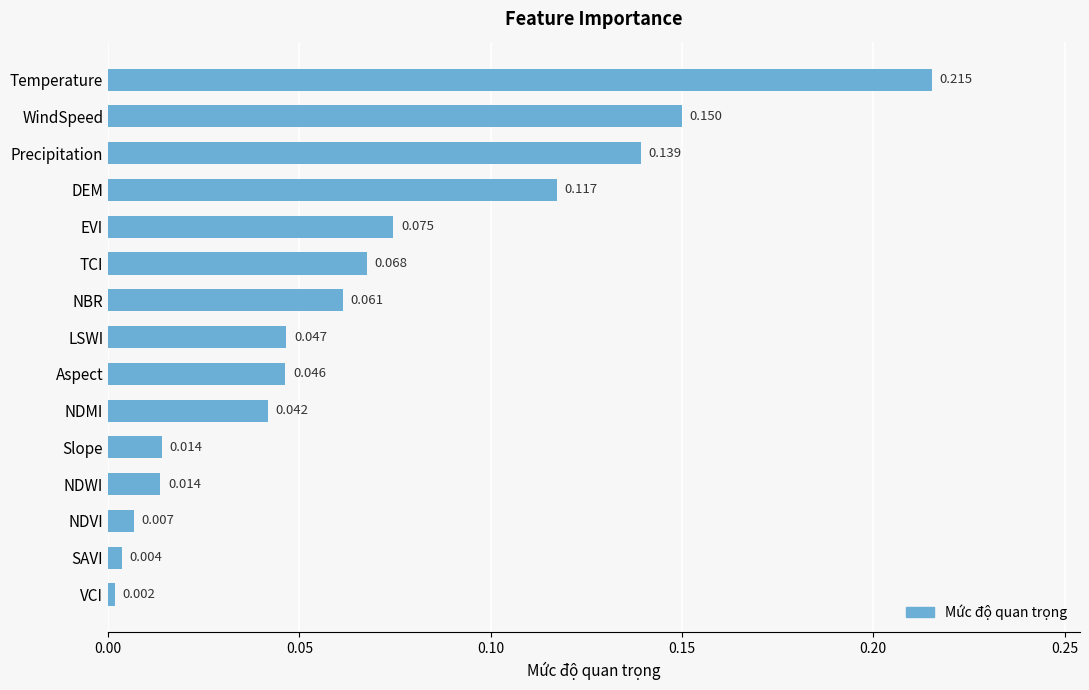

At which label is the value closest to 0?

VCI